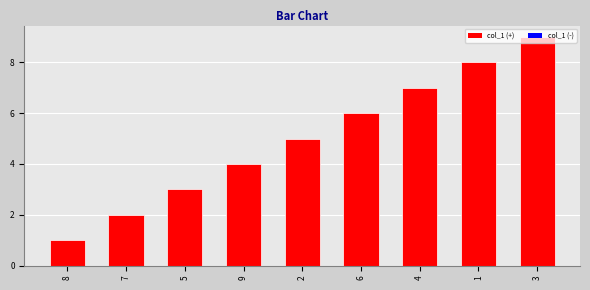

What is the change in value from 7 to 1?

+6